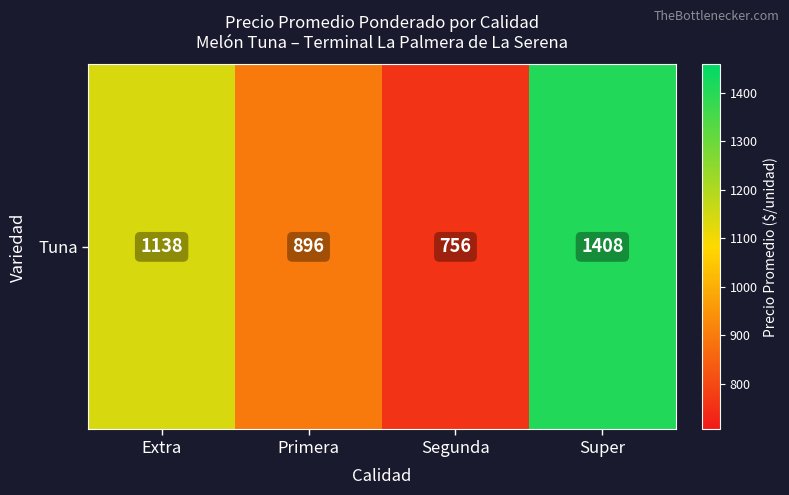

List the labels in order of value, smallest first.

Segunda, Primera, Extra, Super